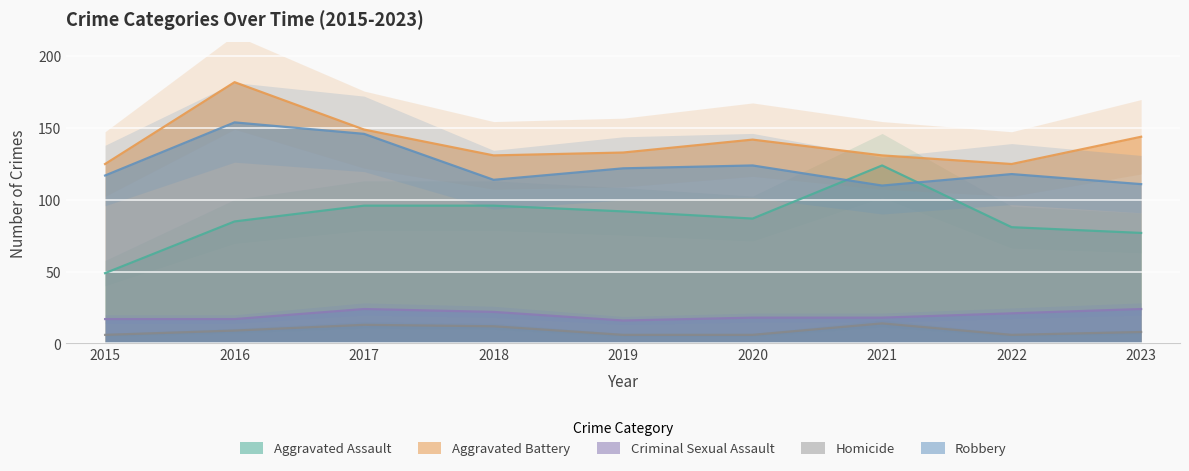

How many interior local valleys does the Robbery series have?

2